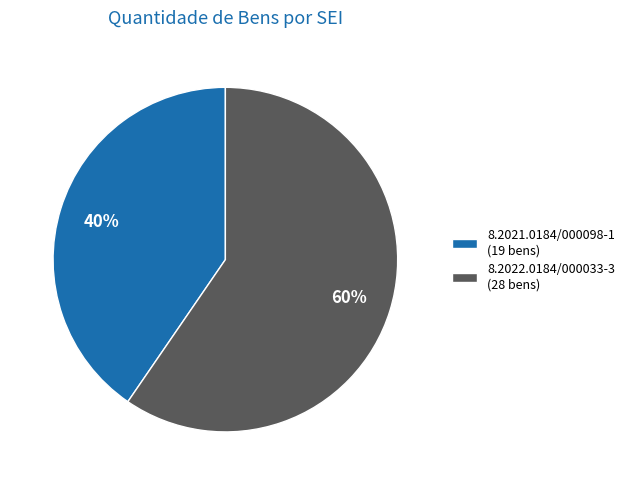

To the nearest percent, what percentage of the pie is 8.2022.0184/000033-3?

60%